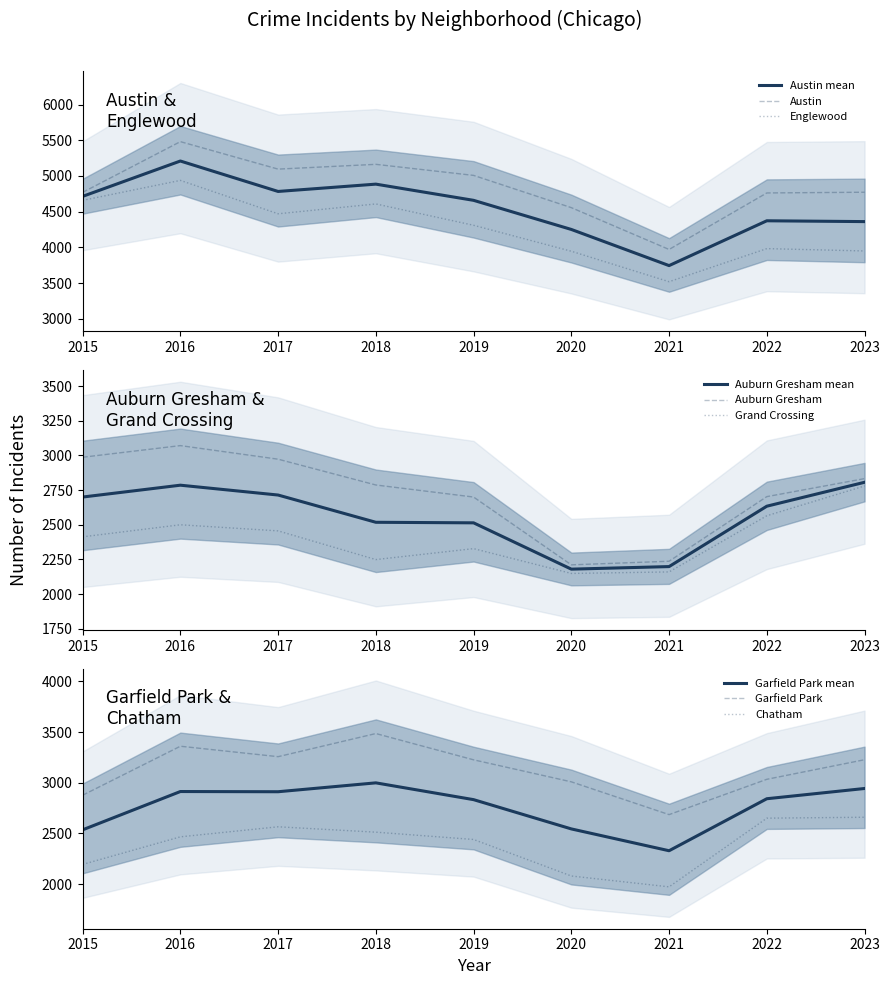

True or false: Englewood and Austin cross at least once.

False